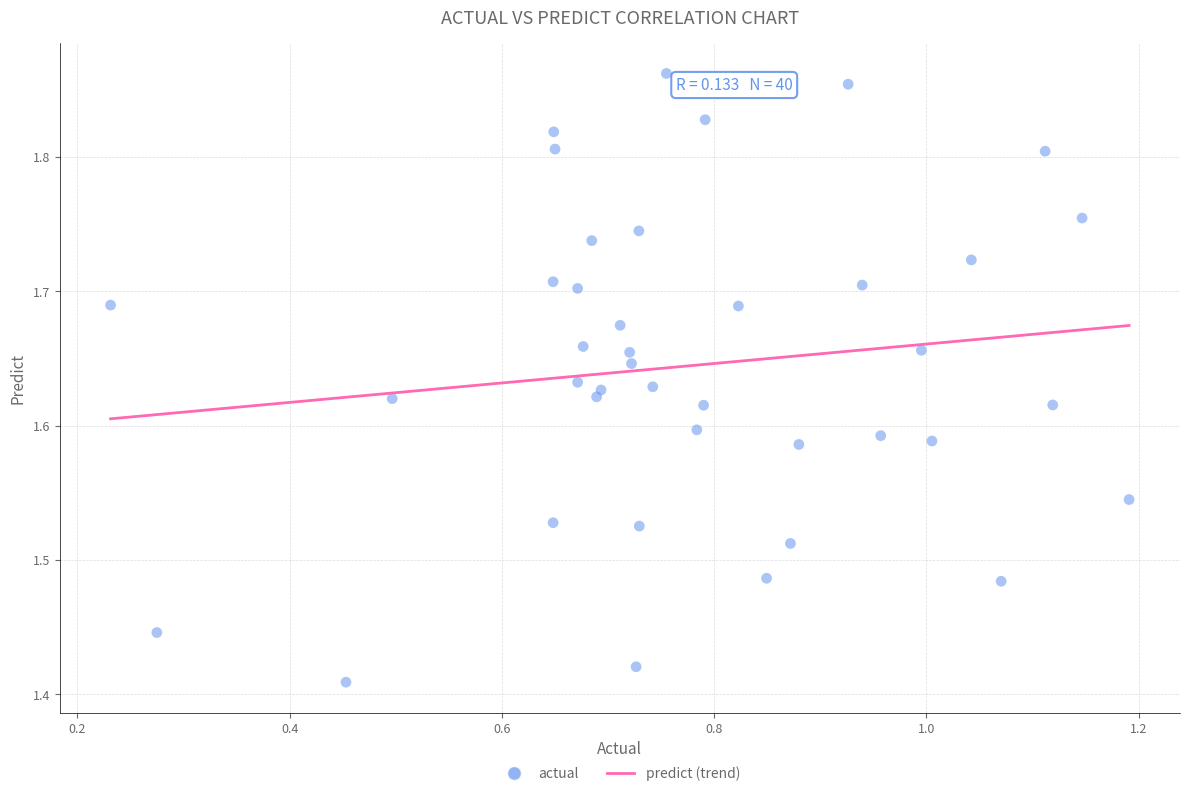

What is the range of X values (max minus min)?

1.0